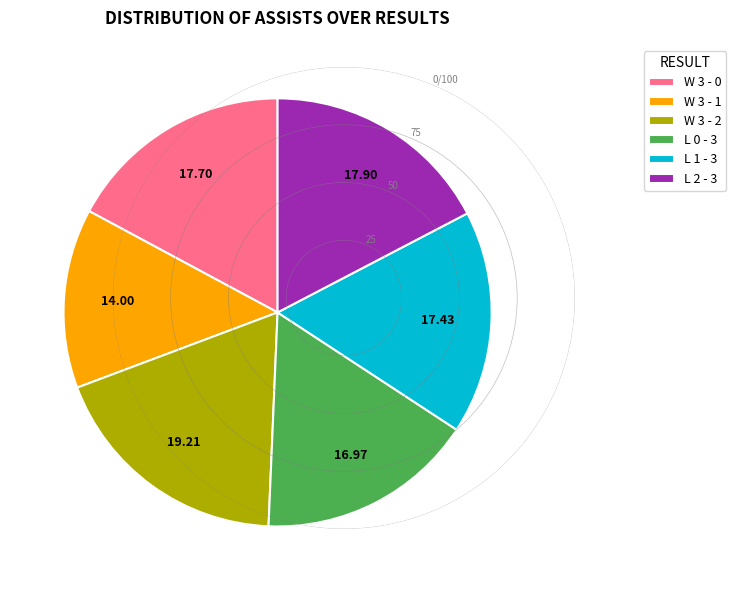

Which category has the smallest portion of the pie?

W 3 - 1